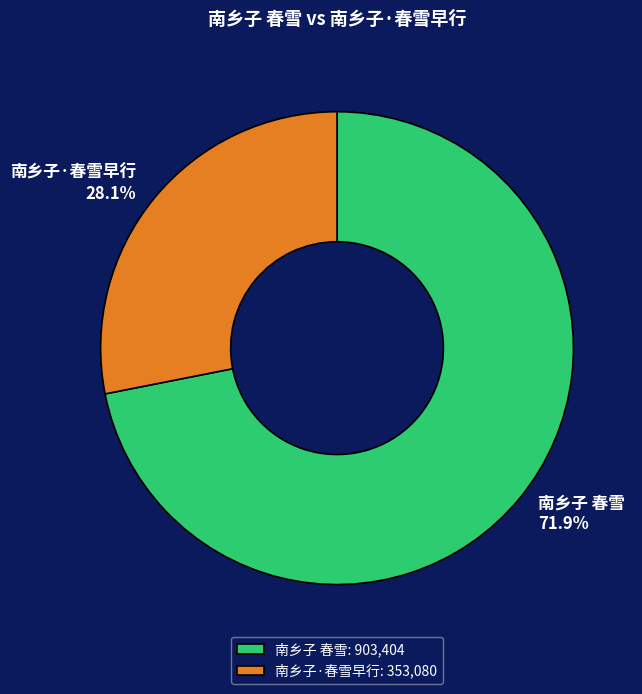

Is it true that 南乡子 春雪 is 72% of the pie?

True